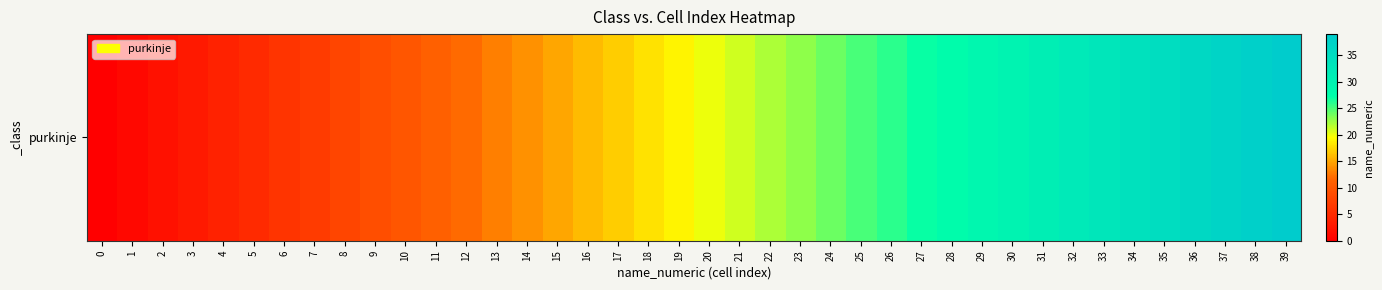

Is it true that the value at 14 is 14?

True